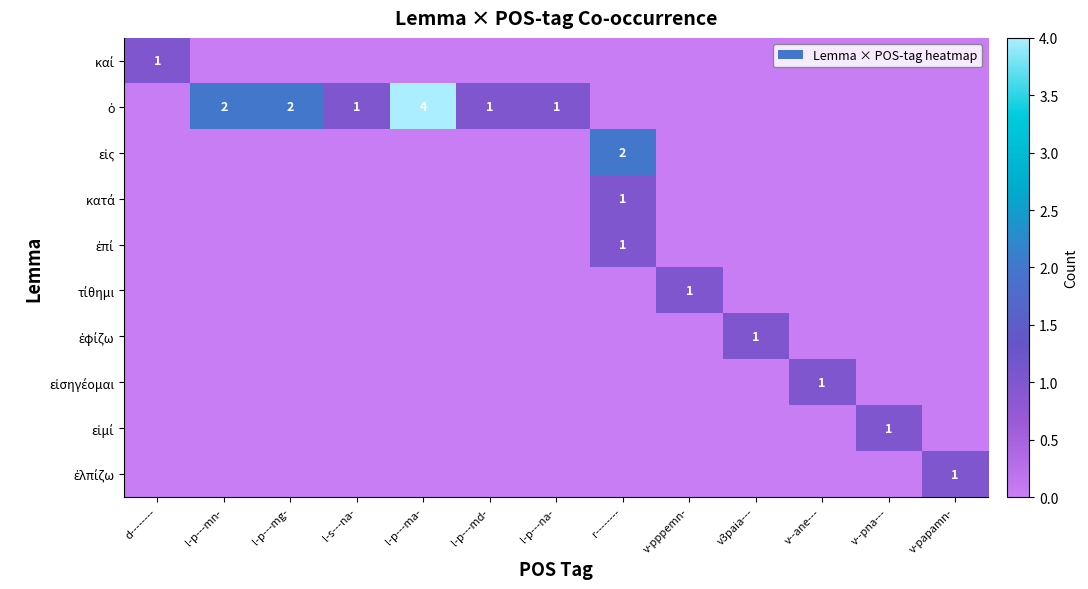

At which label is ἐπί closest to 0?

d--------